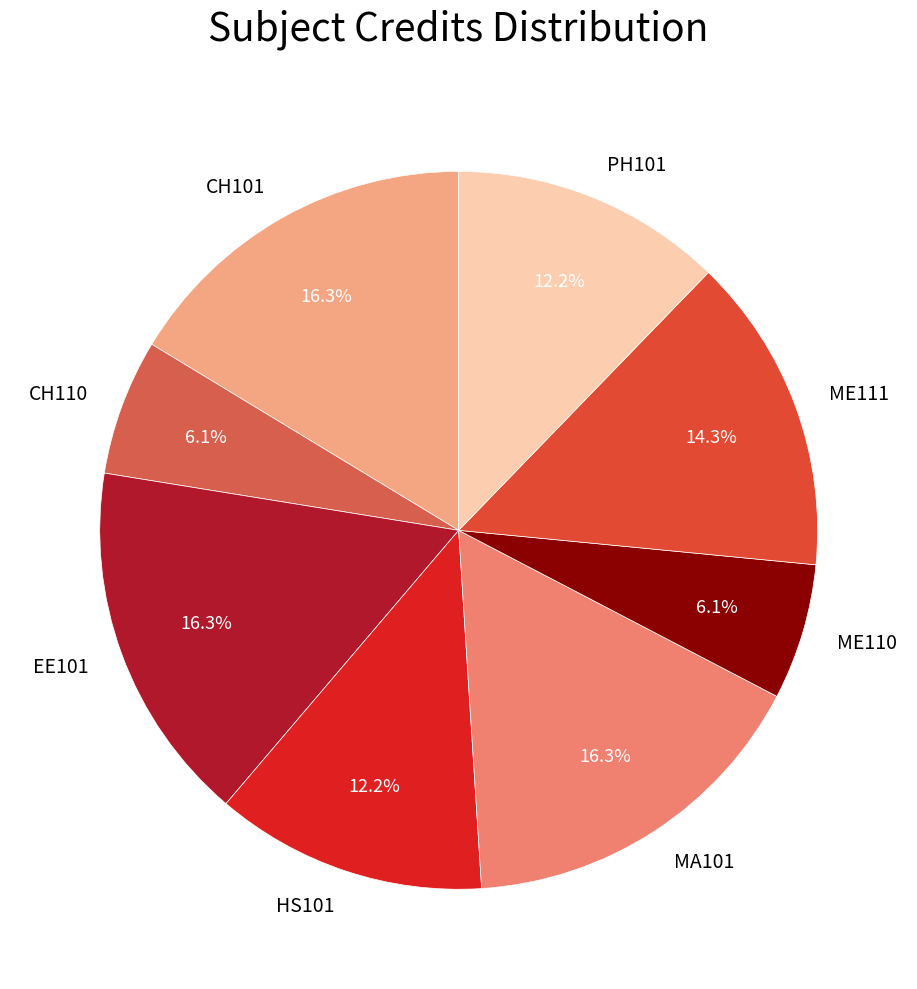

Between EE101 and HS101, which is larger?

EE101